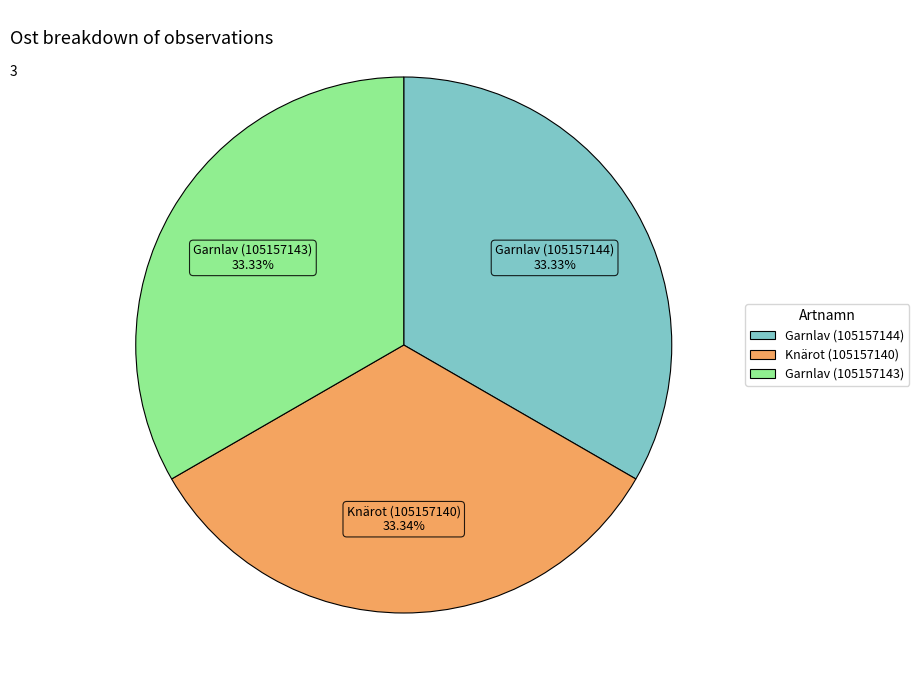

How many segments does this pie chart have?

3